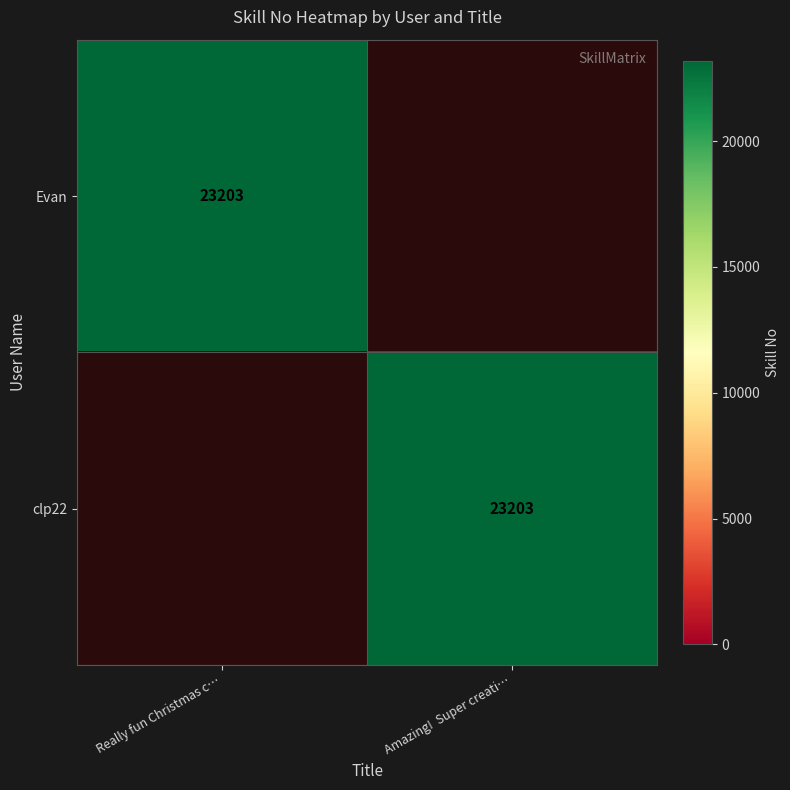

The value of Evan at Really fun Christmas c… is 23203. True or false?

True